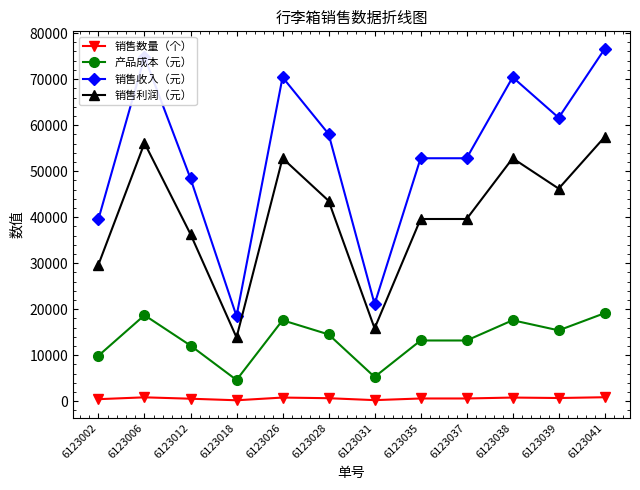

Is the value of 销售数量（个） at 6123035 greater than the value of 销售利润（元） at 6123028?

No